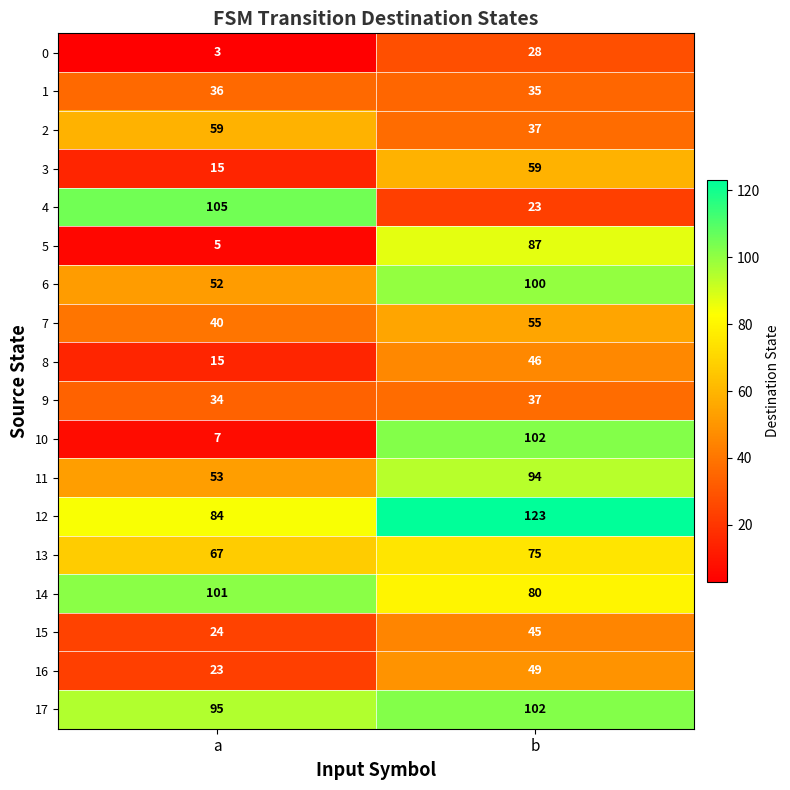

What is the difference between the maximum and minimum values in the 17 series?

7